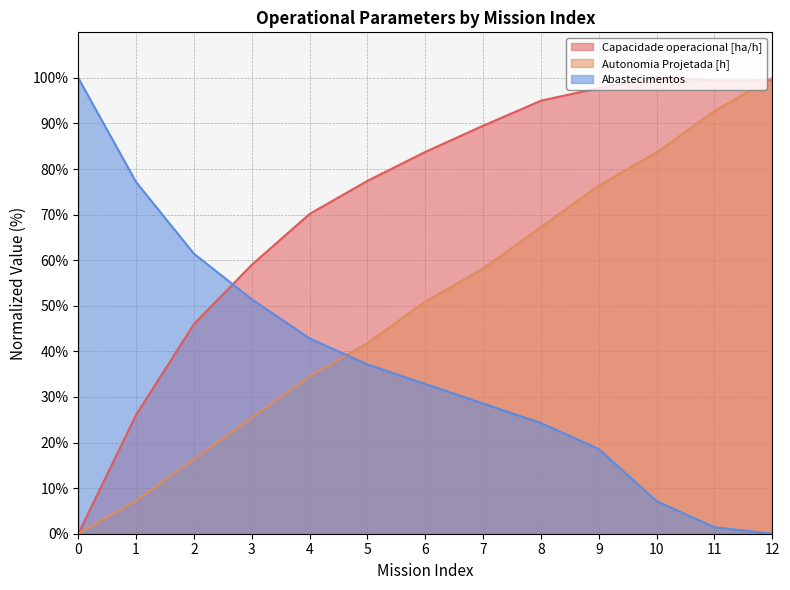

Reading right to left, transcribe all the data shown in this chart.

Capacidade operacional [ha/h]: 12=99.5	11=99.5	10=100.0	9=97.8	8=95.0	7=89.5	6=83.8	5=77.4	4=70.2	3=59.0	2=46.0	1=26.1	0=0.0
Autonomia Projetada [h]: 12=100.0	11=92.7	10=83.6	9=76.4	8=67.3	7=58.2	6=50.9	5=41.8	4=34.5	3=25.5	2=16.4	1=7.3	0=0.0
Abastecimentos: 12=0.0	11=1.4	10=7.1	9=18.6	8=24.3	7=28.6	6=32.9	5=37.1	4=42.9	3=51.4	2=61.4	1=77.1	0=100.0